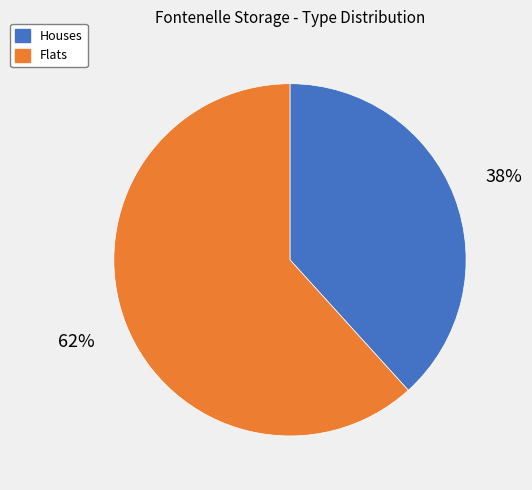

Is there a majority slice in this chart?

Yes